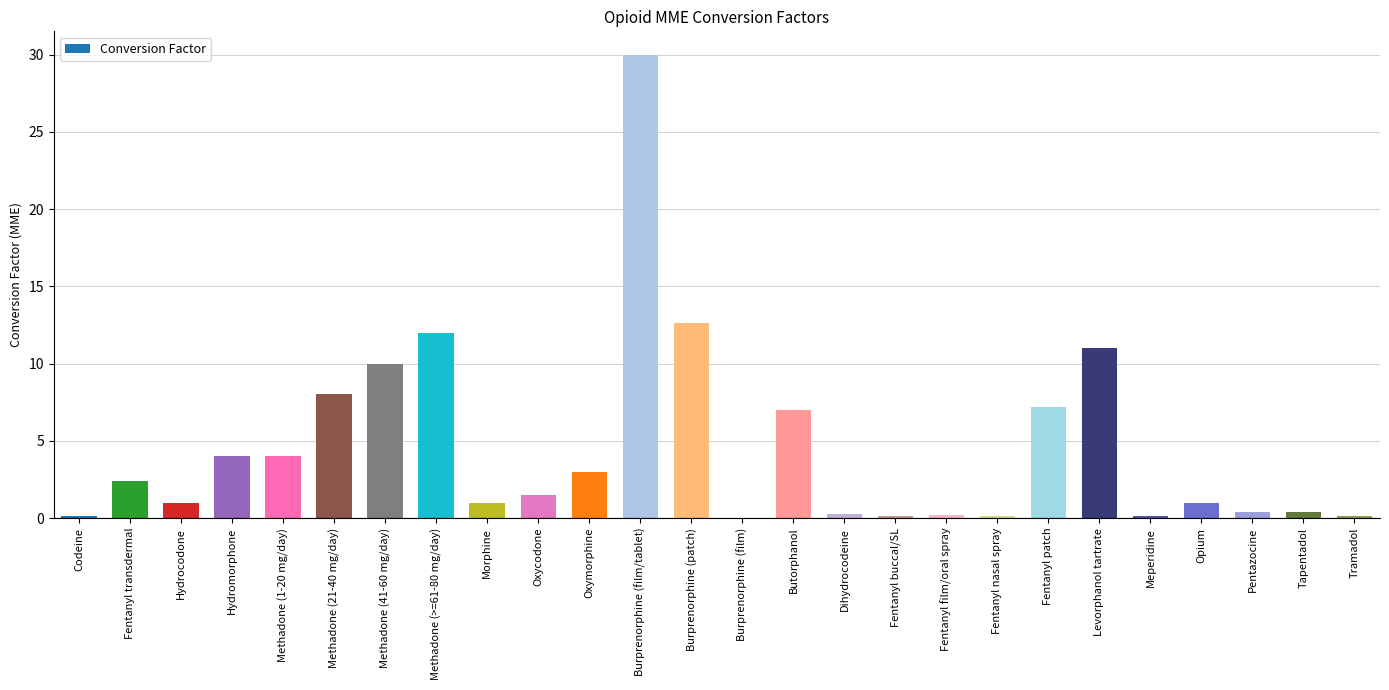

What is the average value?

4.5